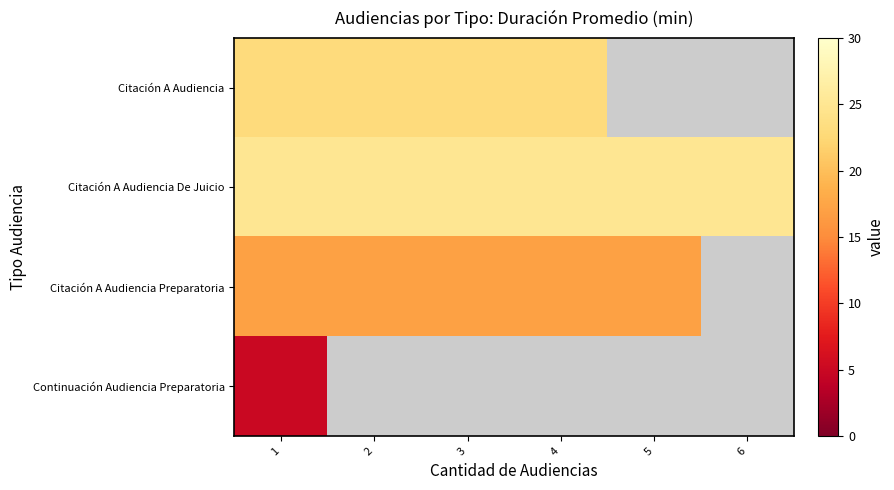

What value does the Citación A Audiencia De Juicio series have at 4?

25.0